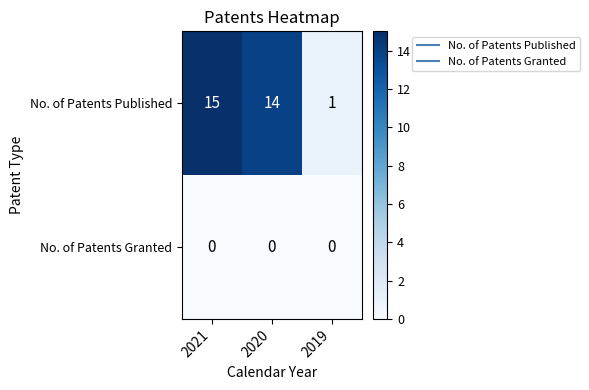

How many data points does each series have?

3